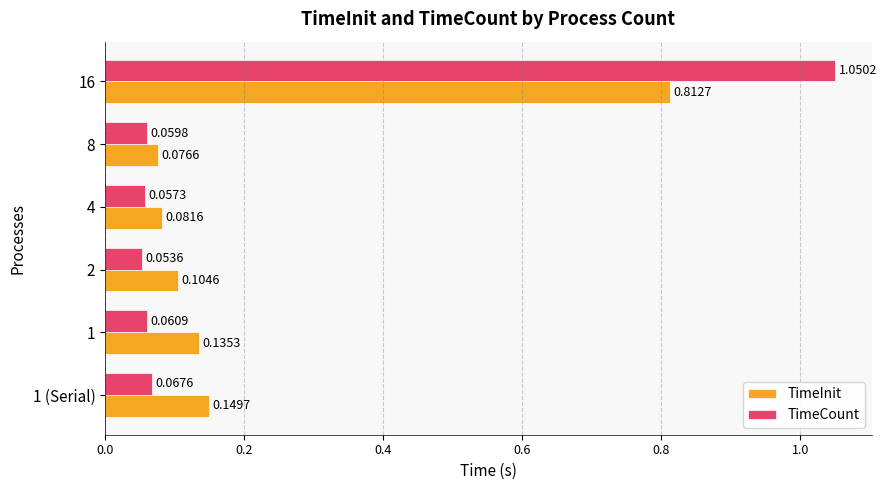

Which series has the largest range (max minus min)?

TimeCount